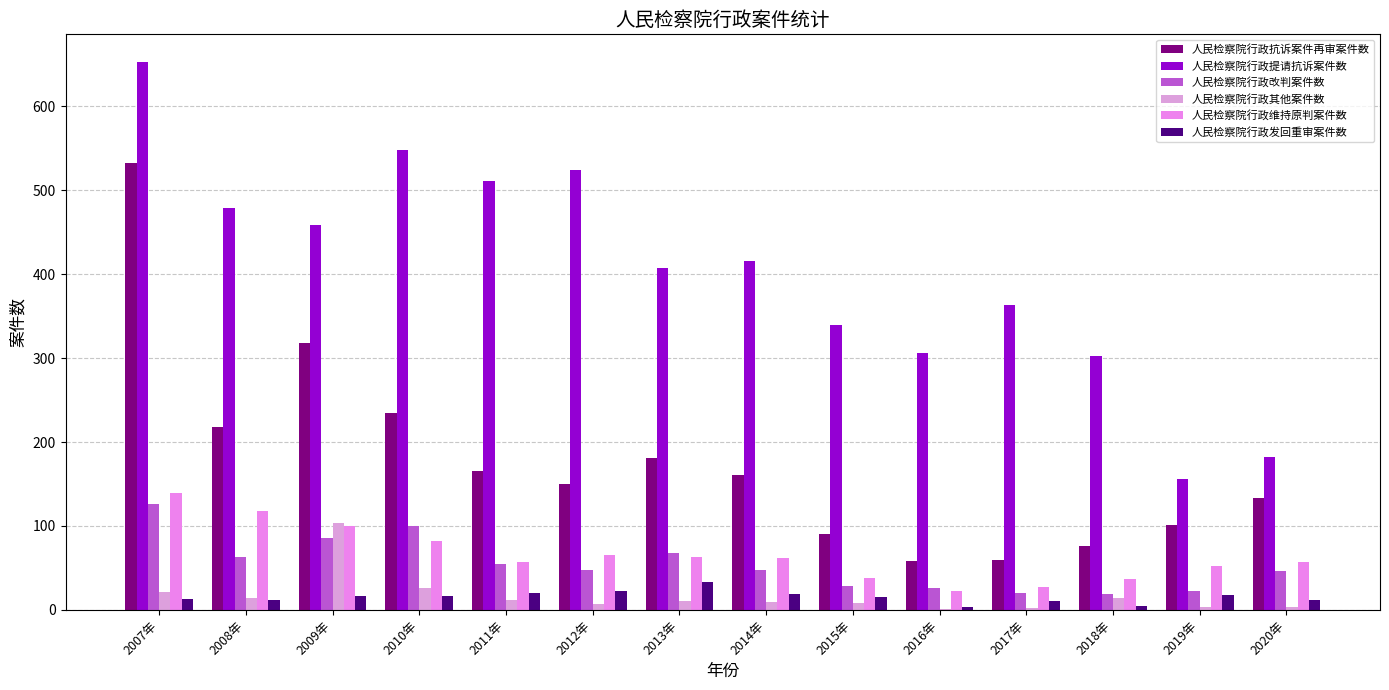

Read the 人民检察院行政维持原判案件数 value at 2011年.

57